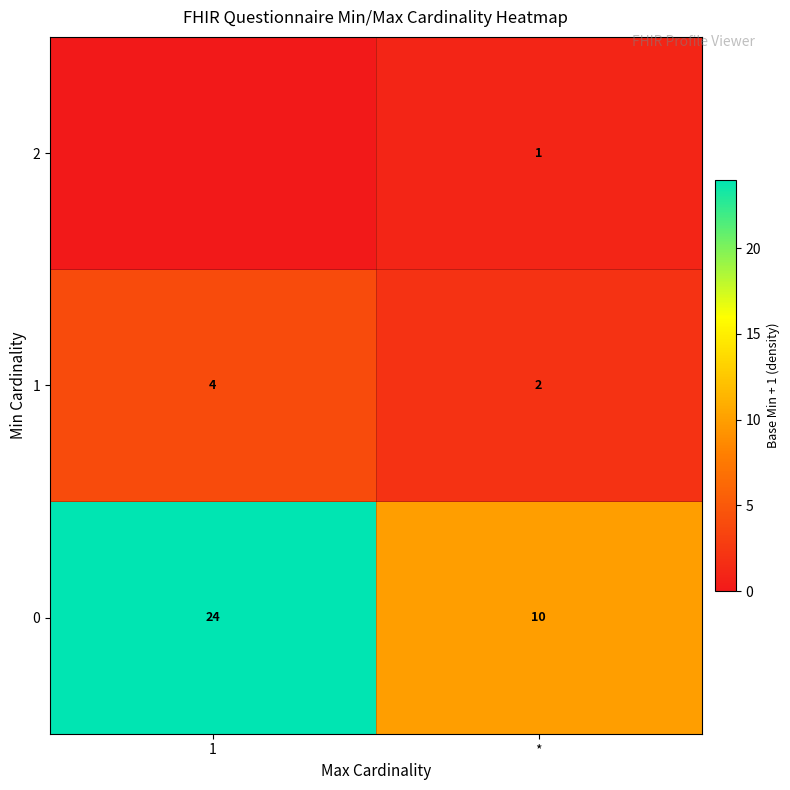

At how many categories does at least one series exceed 0?

2